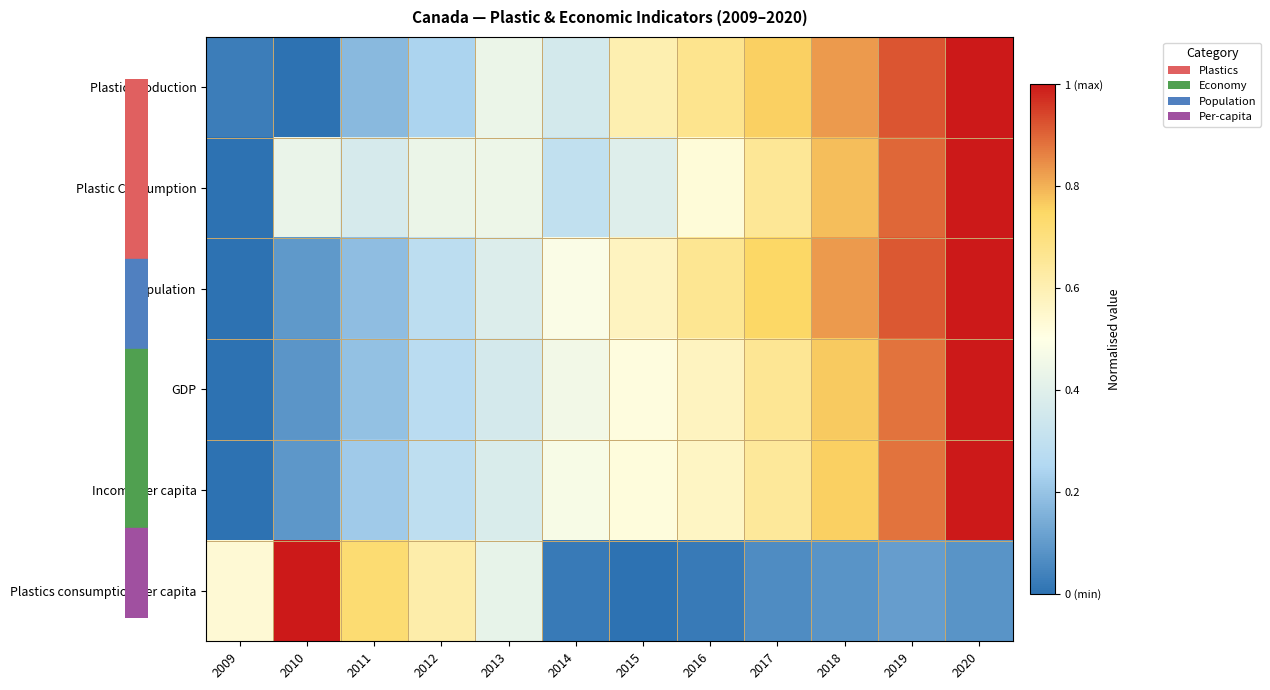

Which series changed the most between 2010 and 2016?

Plastics consumption per capita